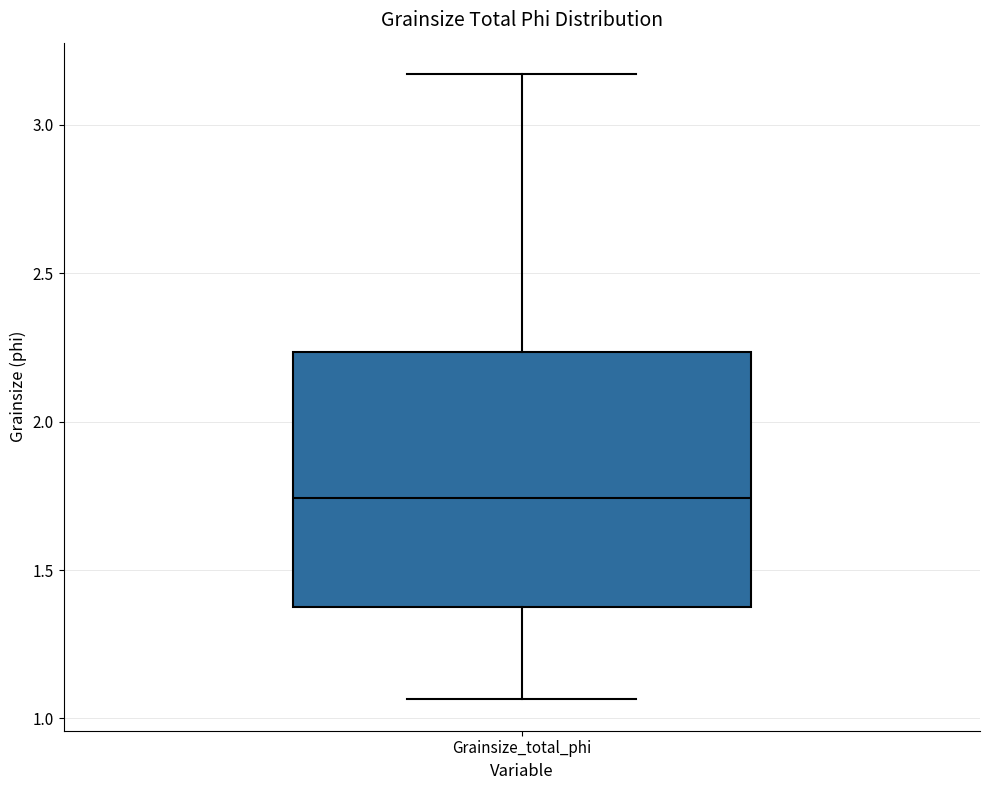

Where is the upper edge of the box for Grainsize_total_phi on the y-axis? The values are not printed on the chart, so give them approximately, as read against the axis.

2.25